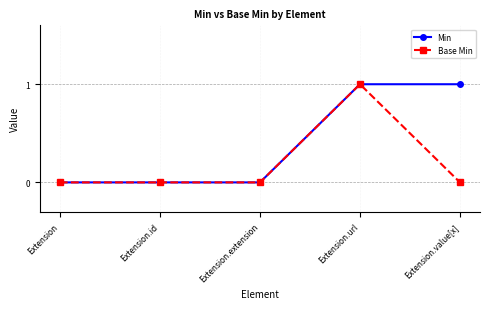

Which series changed the most between Extension and Extension.value[x]?

Min